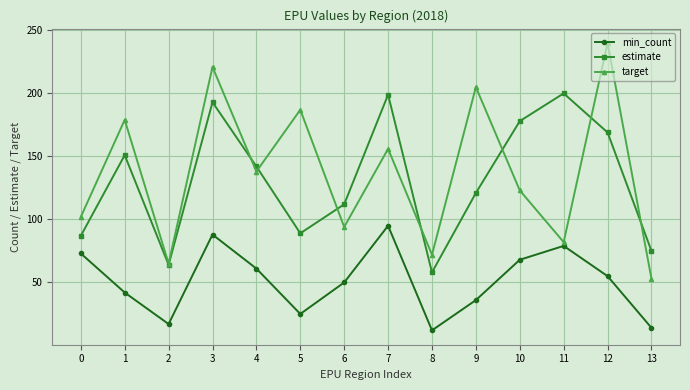

Count the number of categories in the chart.

14